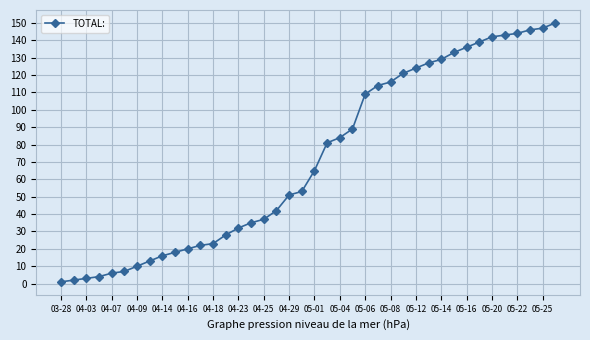

How many lines are shown in the chart?

1